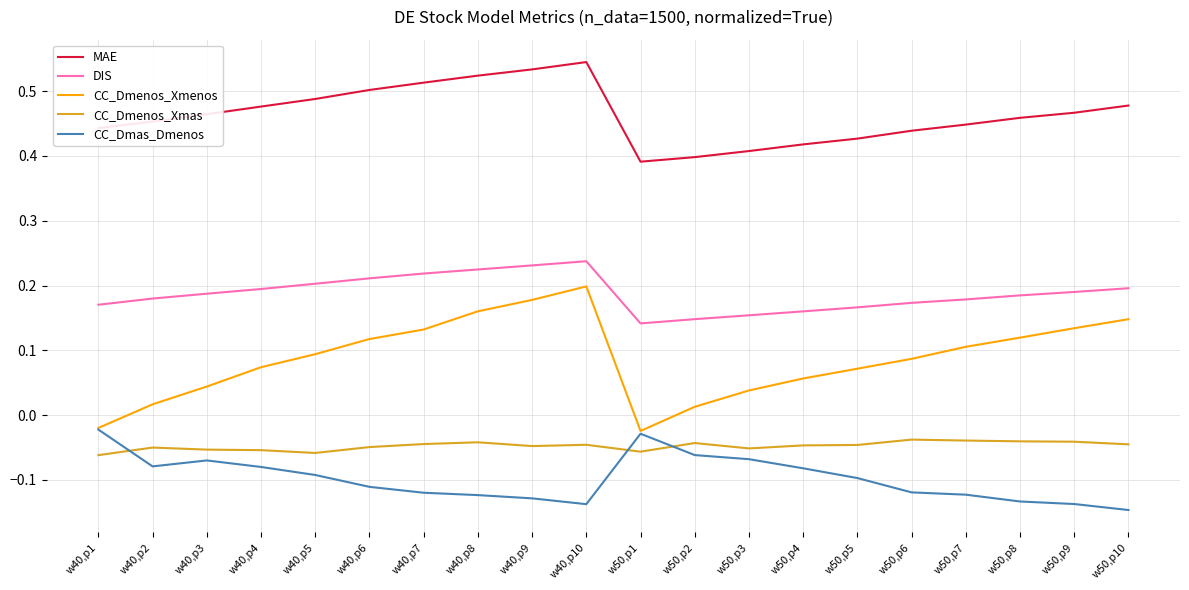

Which label corresponds to the smallest value in the chart?

w50,p10